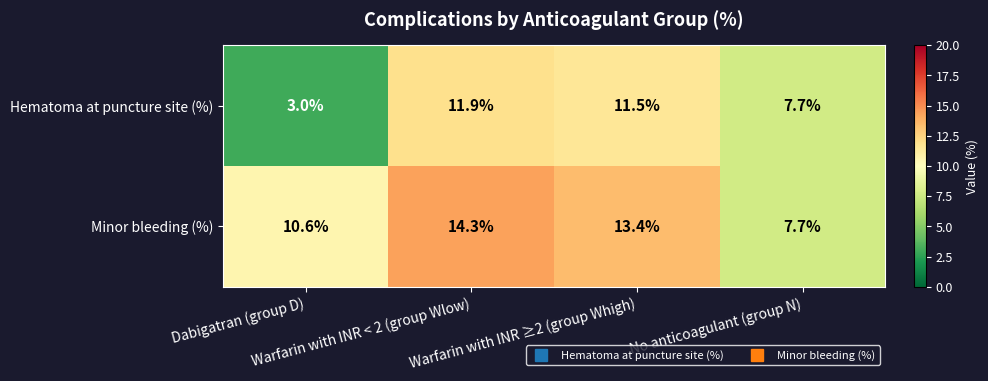

What is the total value across all series at No anticoagulant (group N)?

15.4